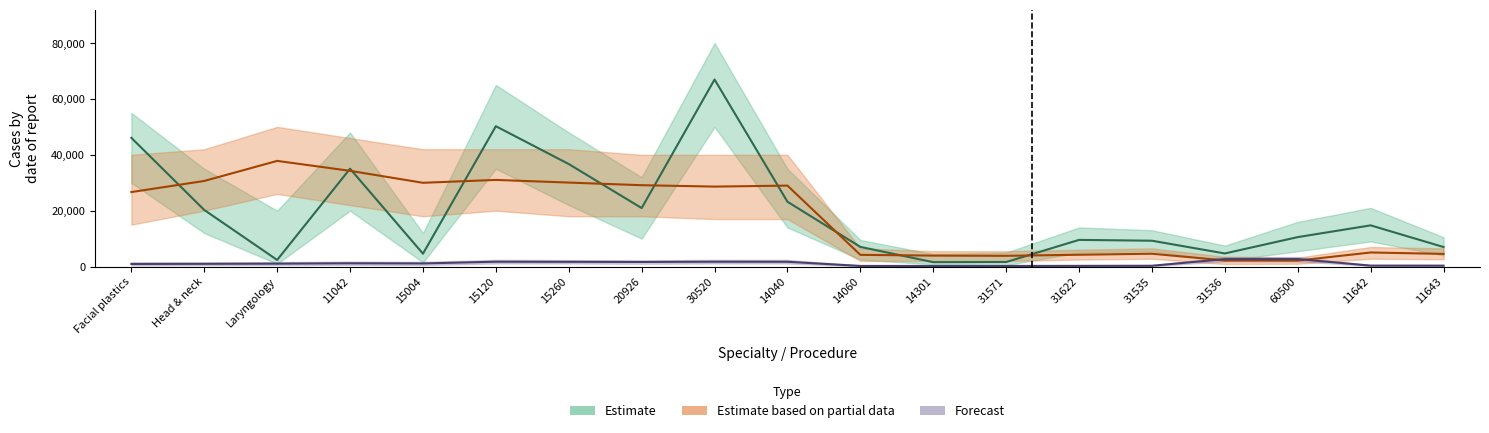

Read the Total Services (Estimate) value at 11643.

6988.0